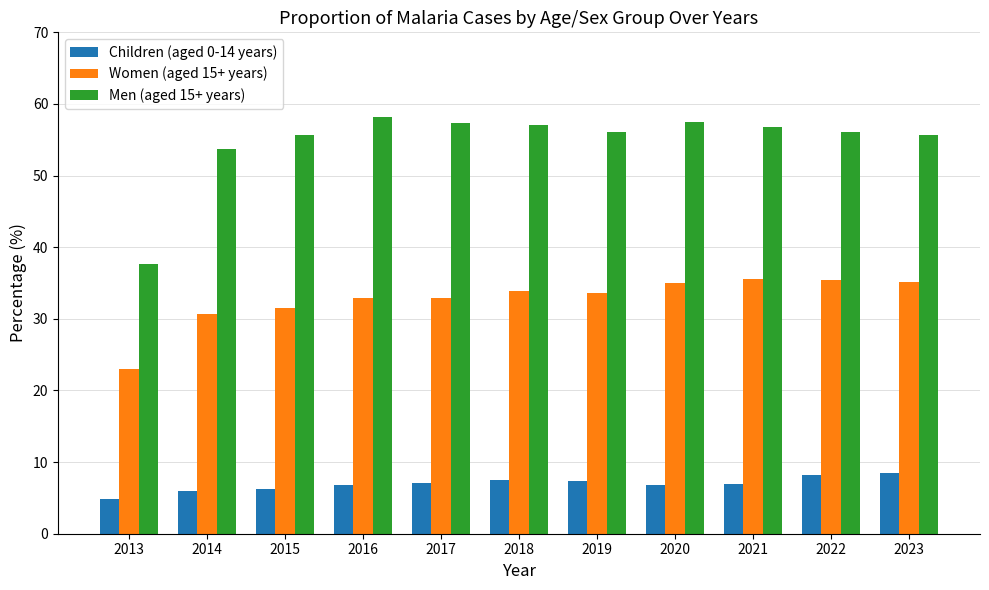

What is the spread (max minus min) of values at 2022?

47.9